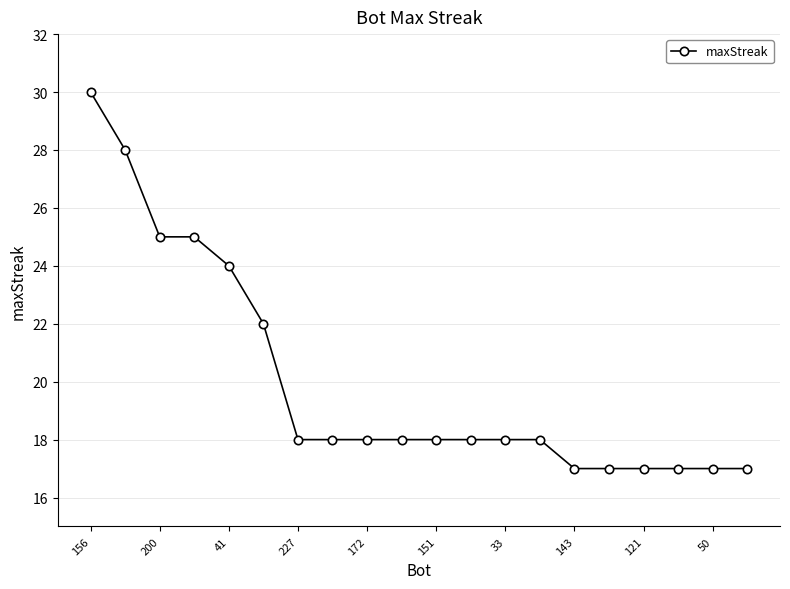

What is the value of the 4th point from the left?

25